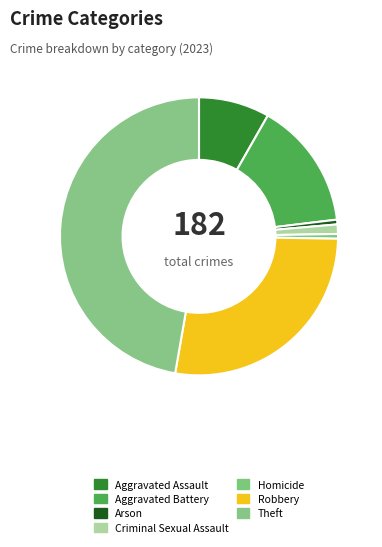

To the nearest percent, what portion does Criminal Sexual Assault represent?

1%